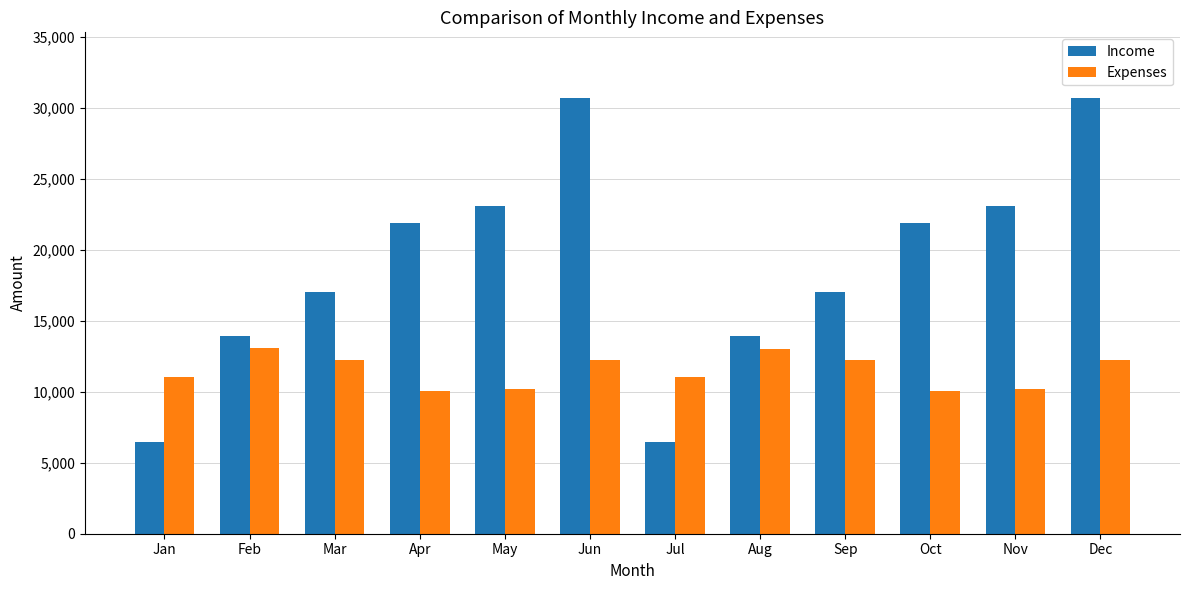

What is the value of the Expenses bar at the 3rd from the left?

12254